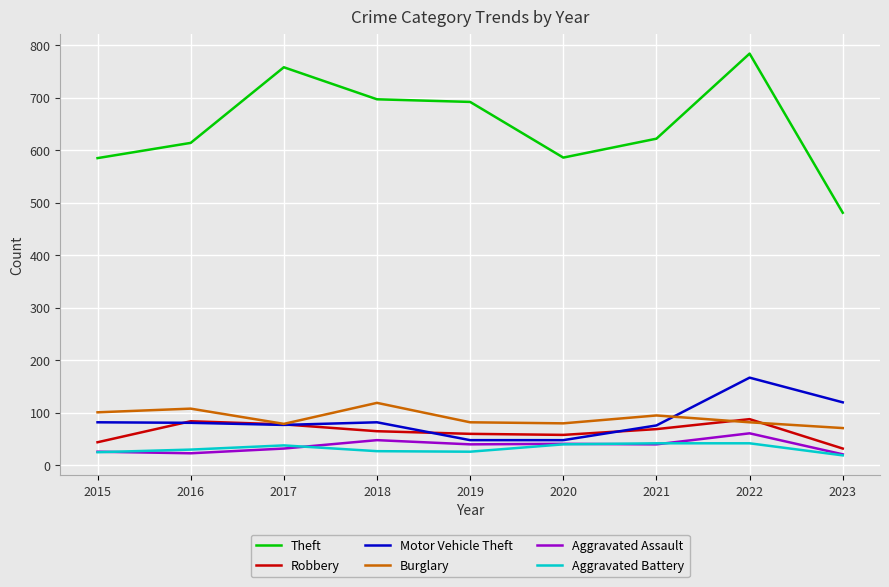

What value does the Burglary series have at 2018?

119